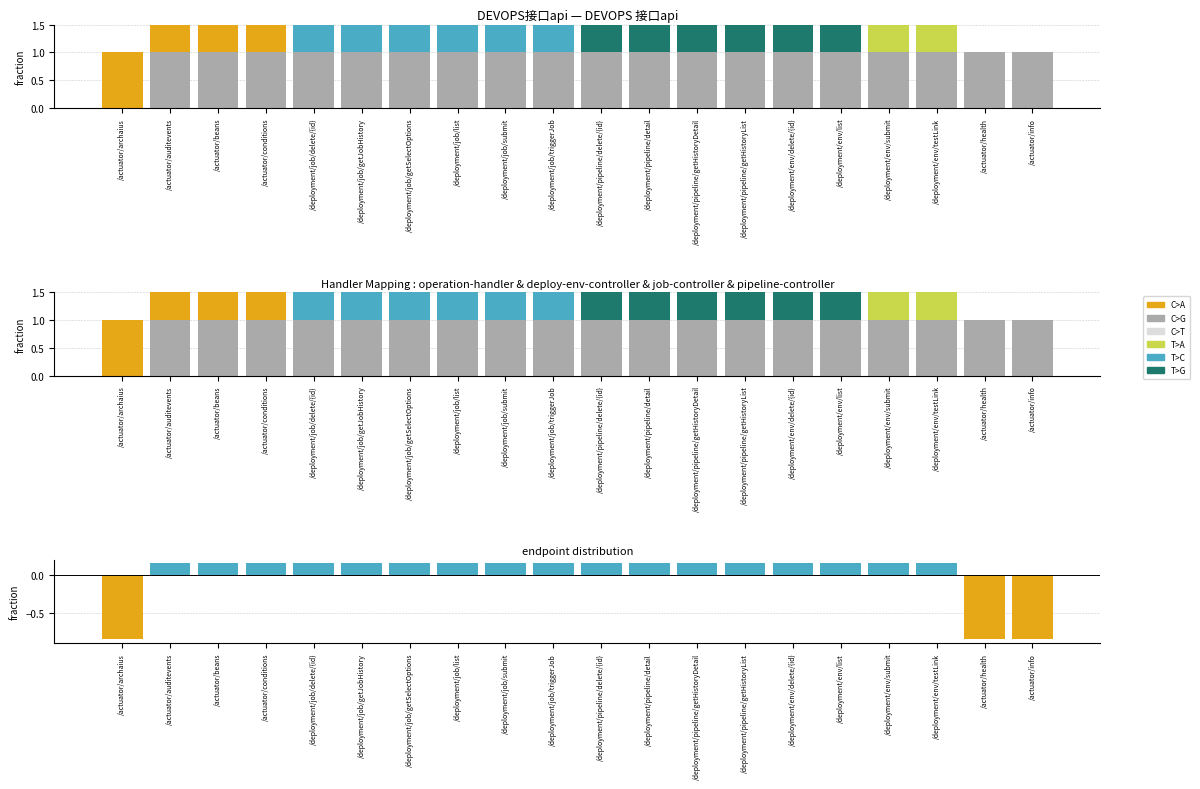

The deploy-env-controller series shows -0.5 at /deployment/env/delete/{id}. True or false?

False